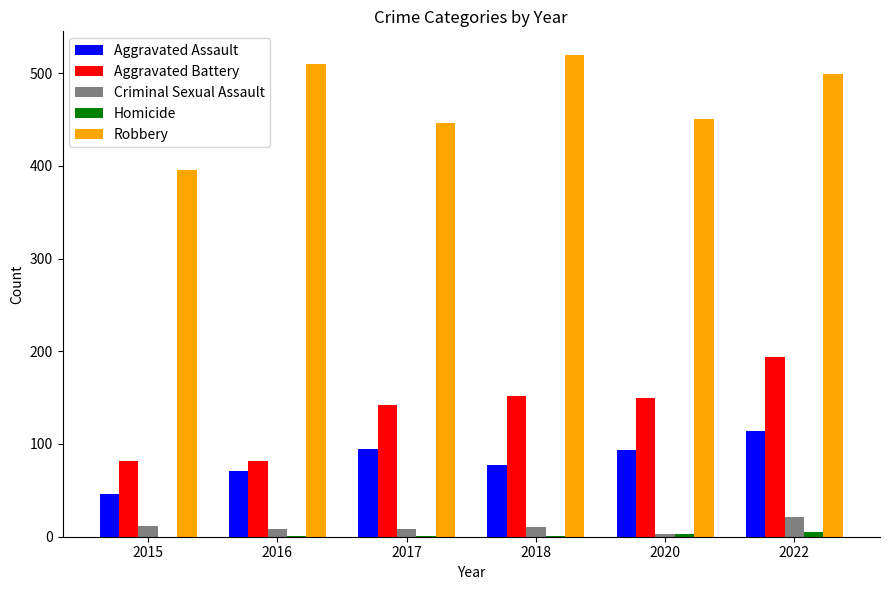

Is it true that Aggravated Battery equals 82 at 2016?

True